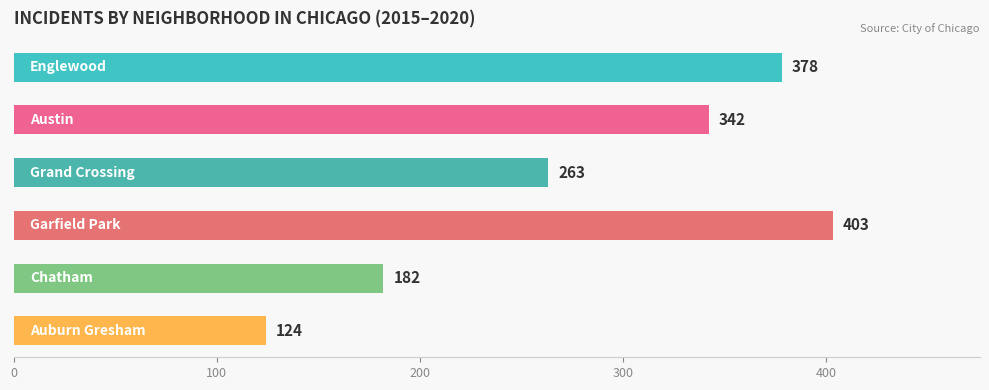

What is the value of the 6th bar from the top?

124